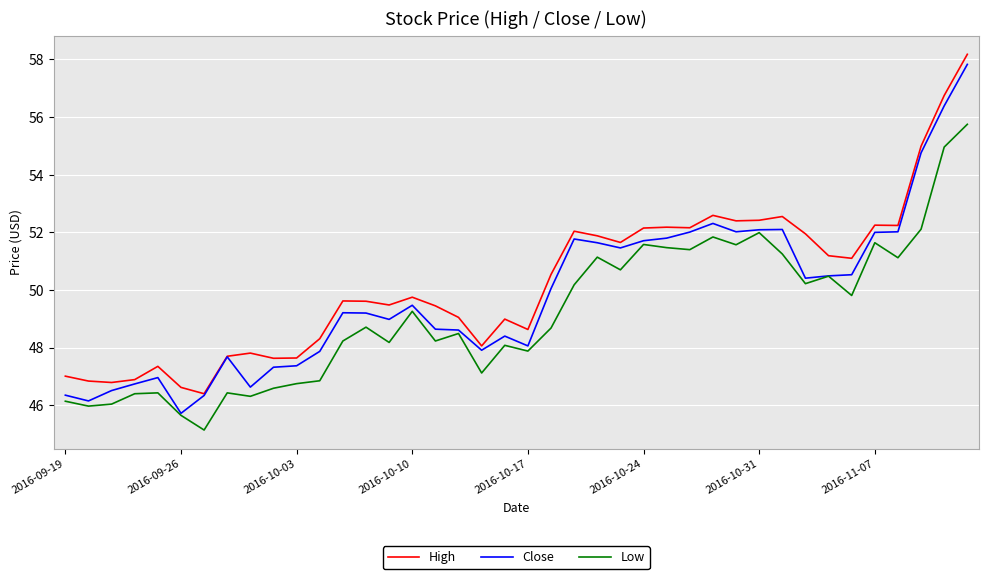

What is the difference between the second highest and second lowest values in the Close series?

10.2